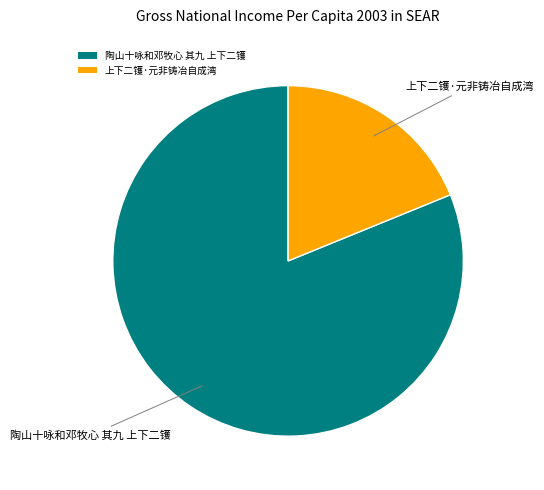

Count the number of slices in the pie.

2